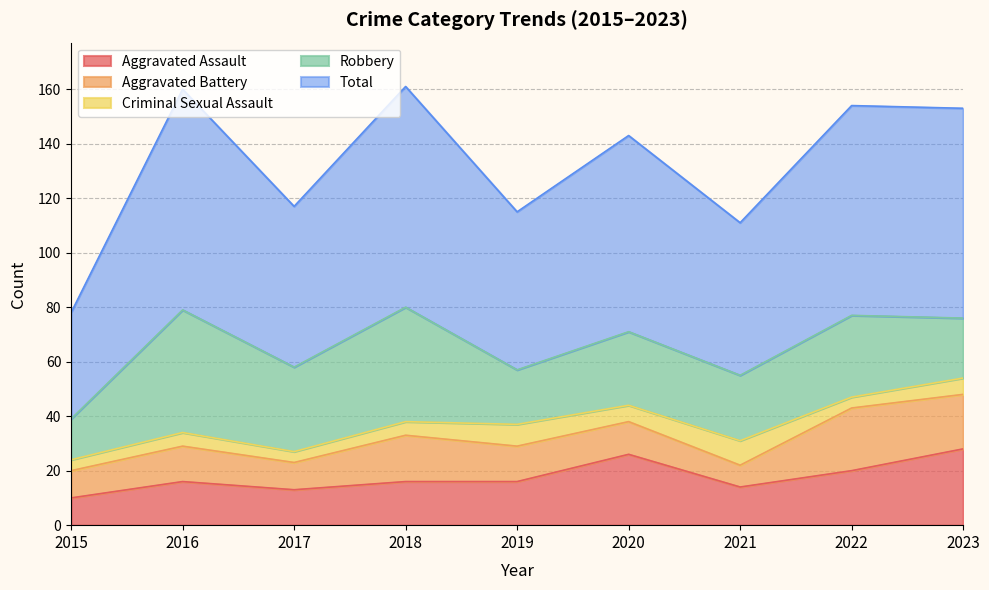

List the labels in order of Criminal Sexual Assault value, largest first.

2021, 2019, 2020, 2023, 2016, 2018, 2015, 2017, 2022